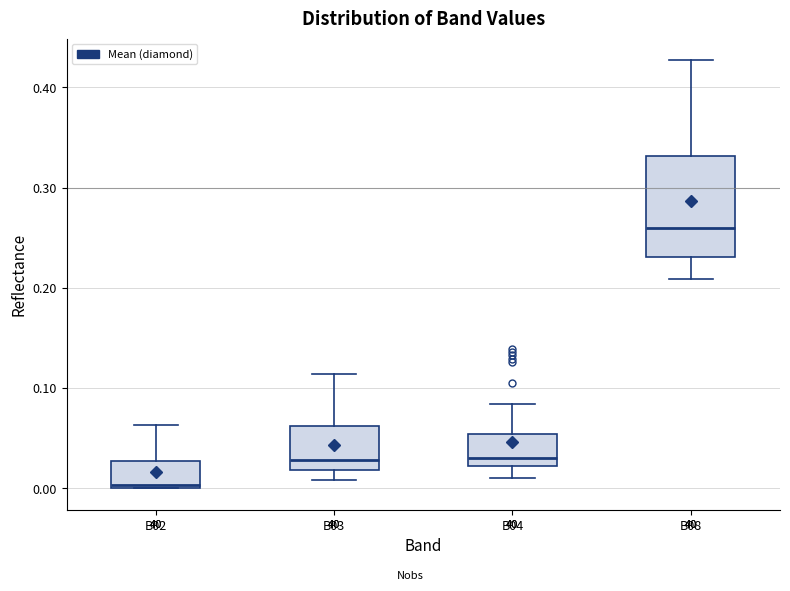

Reading left to right, transcribe this box plot: for each box, give where its median line is, the range the box spans, and where its two whiskers end, as read against the y-axis. The values are not printed on the chart, so give them approximately, as read against the axis.

B02: median 0.00 (just above the box's lower edge), box 0.00 to 0.03, whiskers 0.00 to 0.06
B03: median 0.03, box 0.02 to 0.06, whiskers 0.01 to 0.11
B04: median 0.03, box 0.02 to 0.05, whiskers 0.01 to 0.08
B08: median 0.26, box 0.23 to 0.33, whiskers 0.21 to 0.43